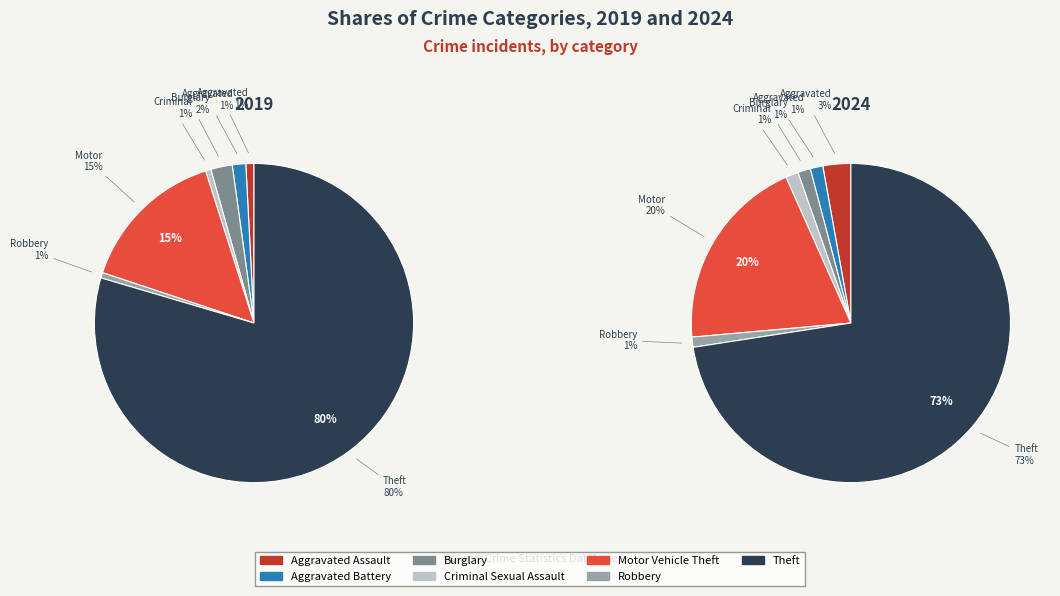

Between values_2019 and 2, which series saw the biggest shift?

values_2024